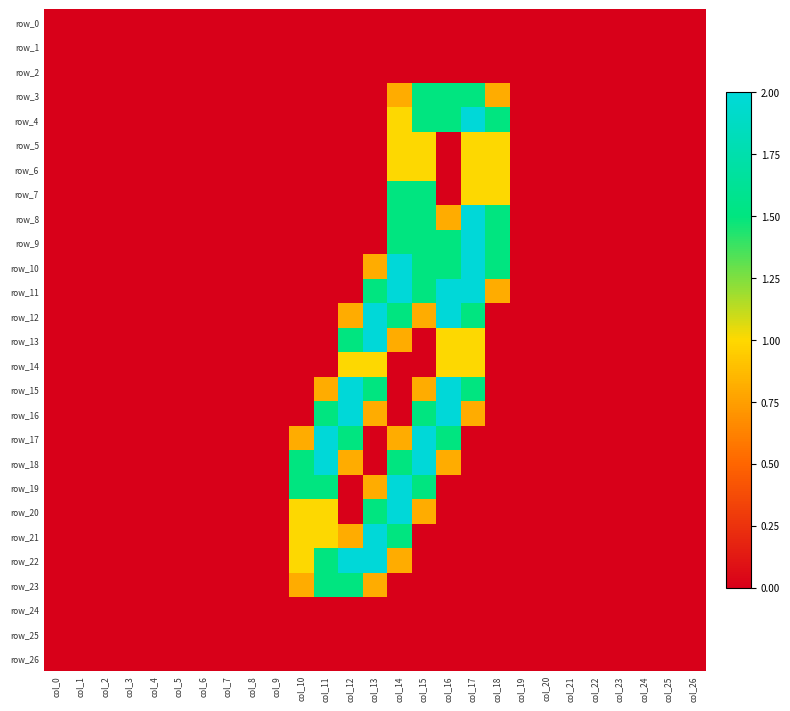

List the series in order of their peak value, highest first.

row_4, row_8, row_9, row_10, row_11, row_12, row_13, row_15, row_16, row_17, row_18, row_19, row_20, row_21, row_22, row_3, row_7, row_23, row_5, row_6, row_14, row_0, row_1, row_2, row_24, row_25, row_26